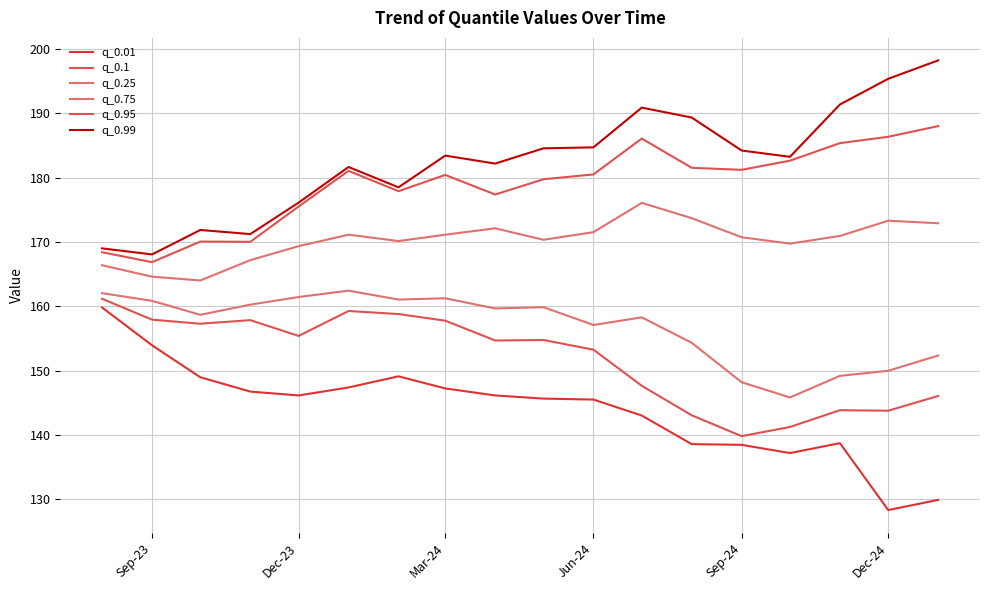

True or false: q_0.75 and q_0.1 cross at least once.

False